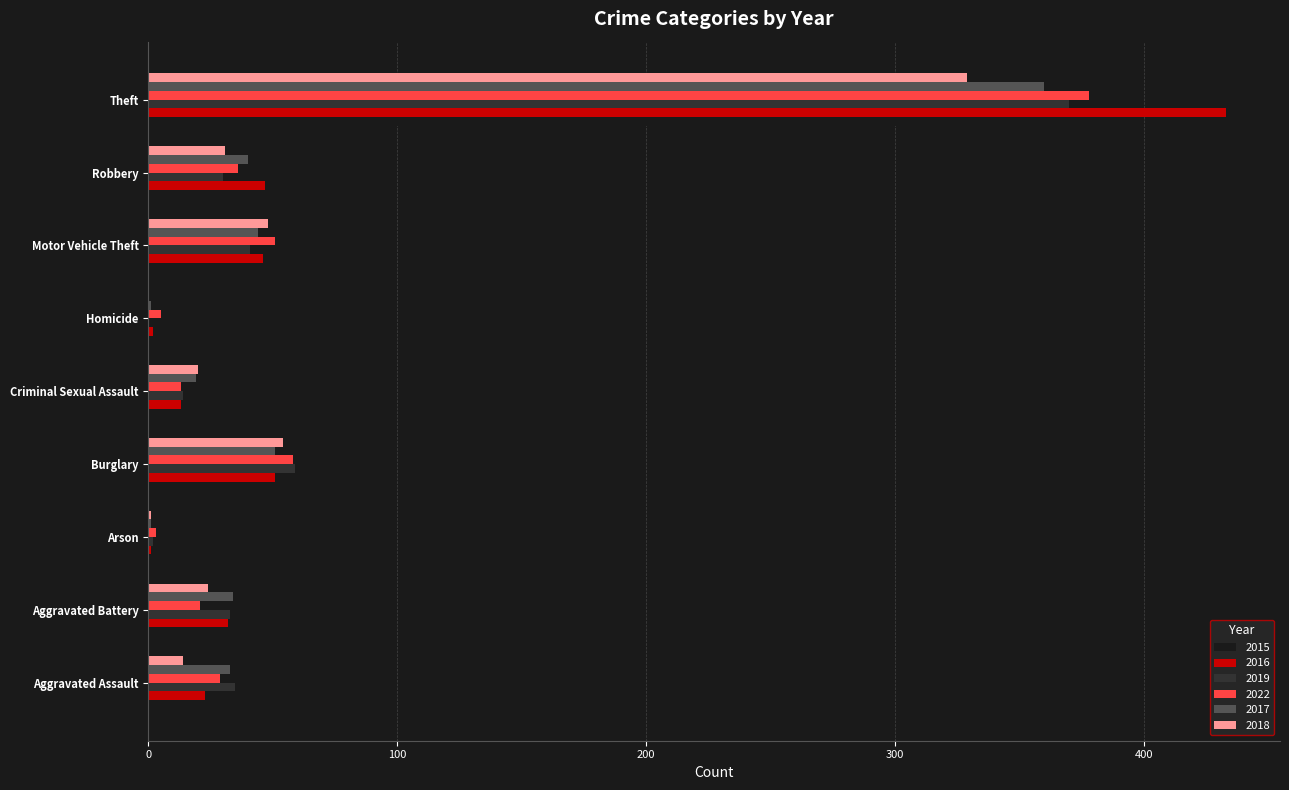

At which category is the sum across all series the highest?

Theft